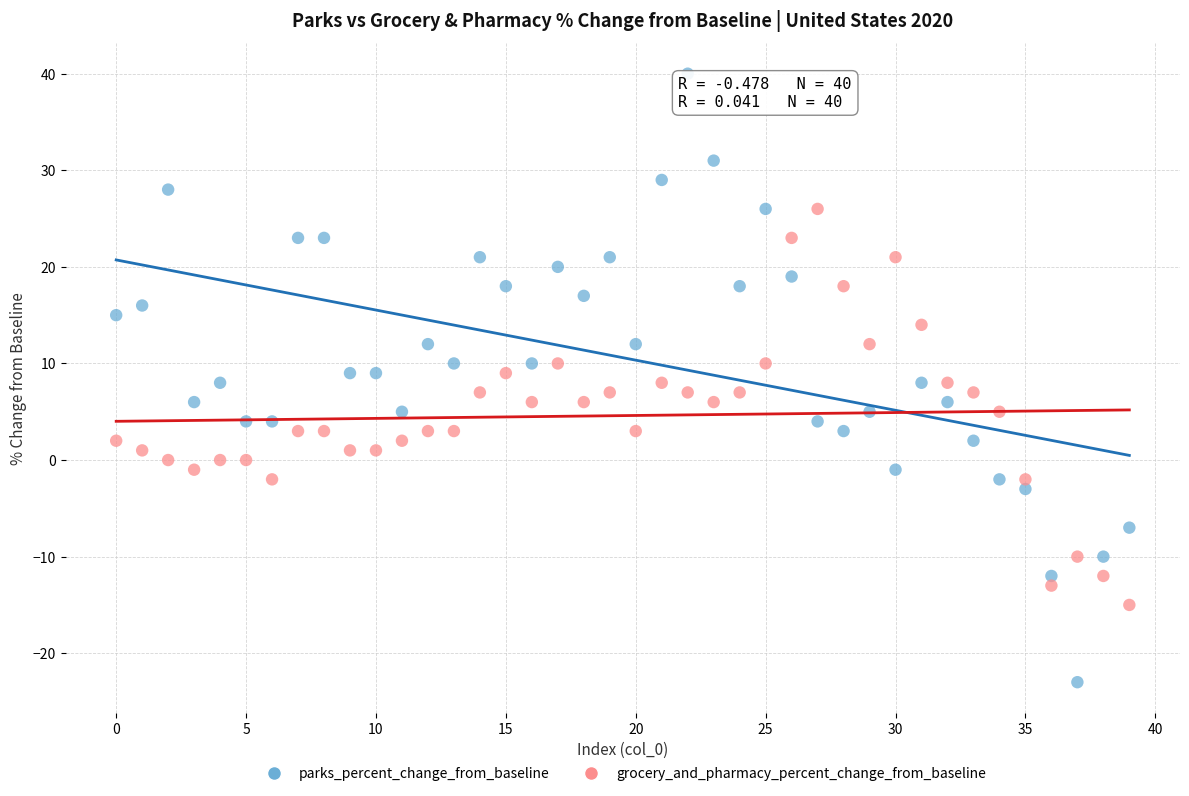

Which series contains the highest Y value?

parks_percent_change_from_baseline